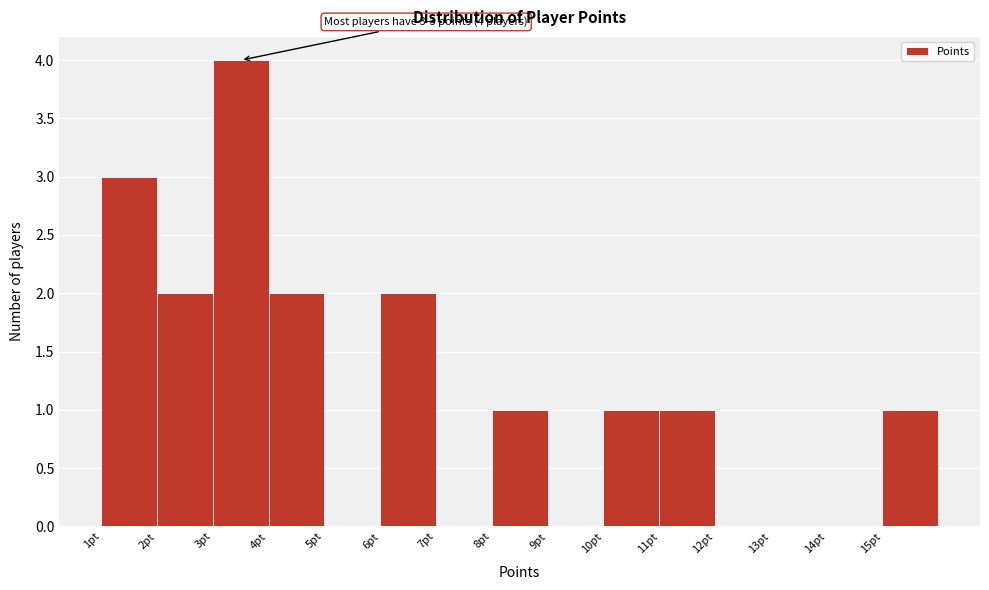

Over which range of the x-axis is the bar tallest?

3 to 4